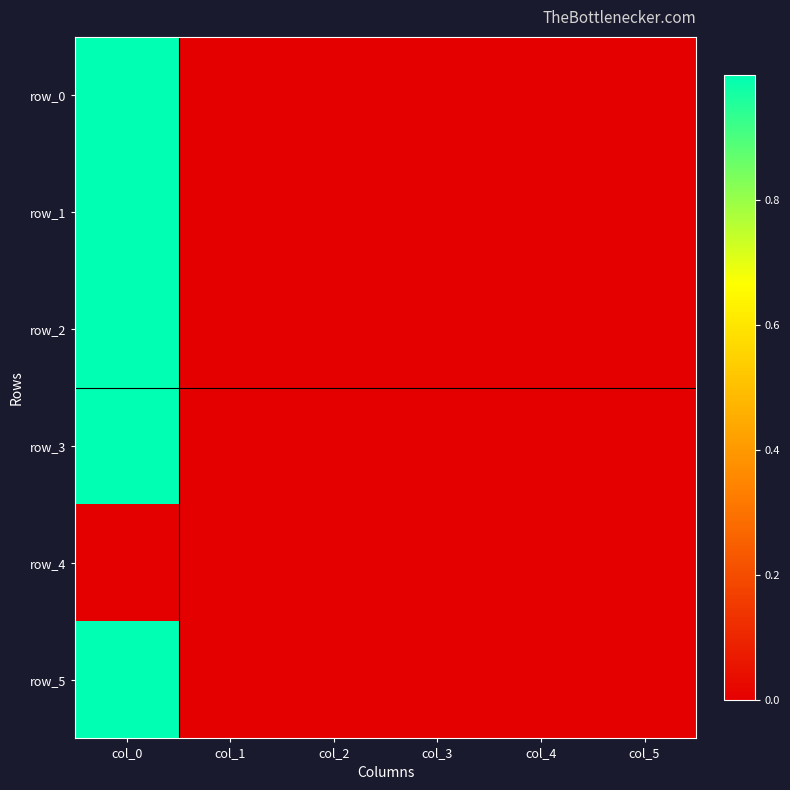

Is the value of row_0 at col_4 greater than the value of row_4 at col_5?

No